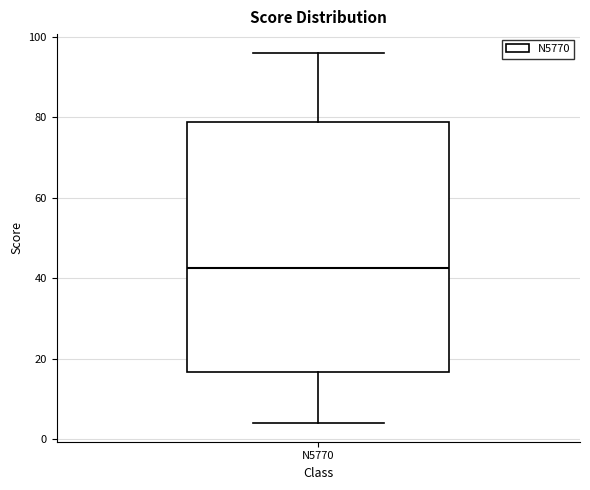

Where does the upper whisker of the box for N5770 end on the y-axis? The values are not printed on the chart, so give them approximately, as read against the axis.

96